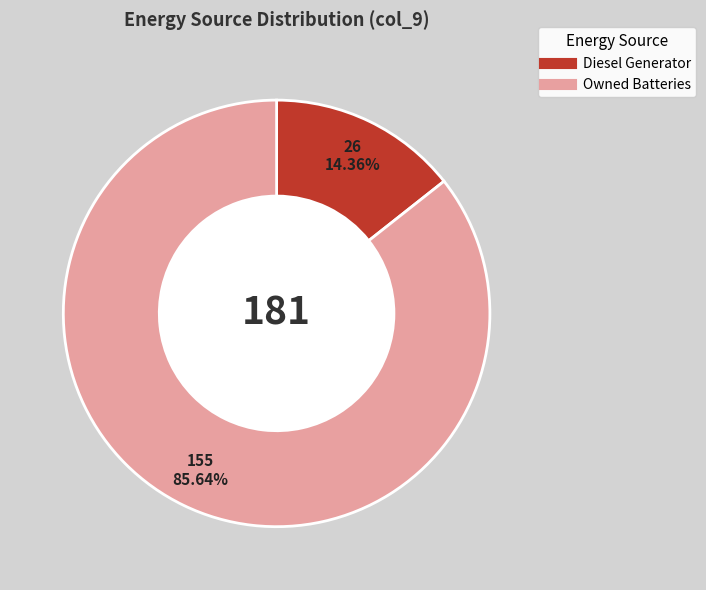

Is there any slice that represents more than half of the pie?

Yes